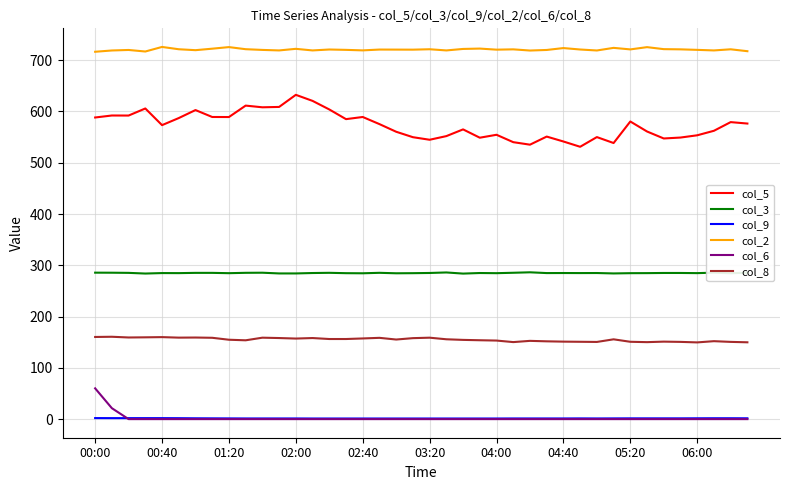

Which series has the largest range (max minus min)?

col_5